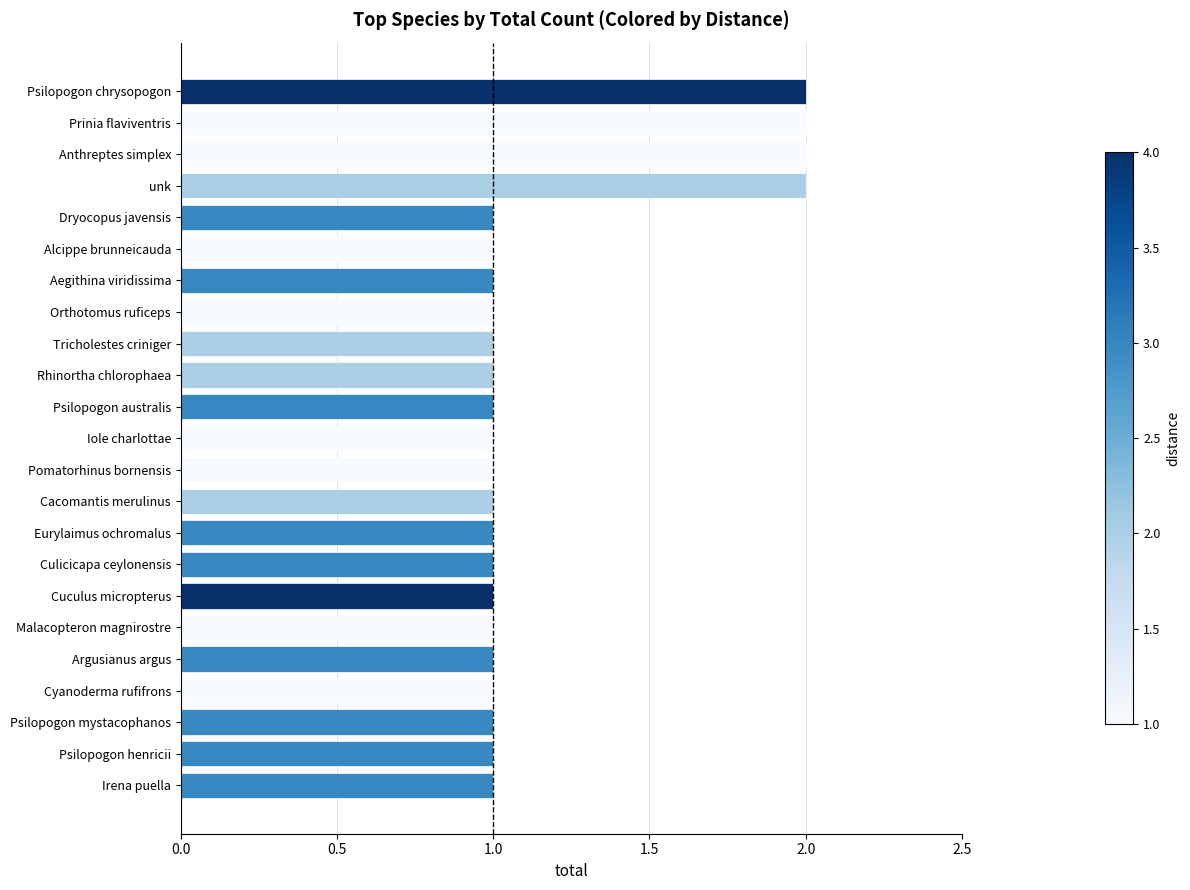

True or false: the data shows 2 at Aegithina viridissima.

False